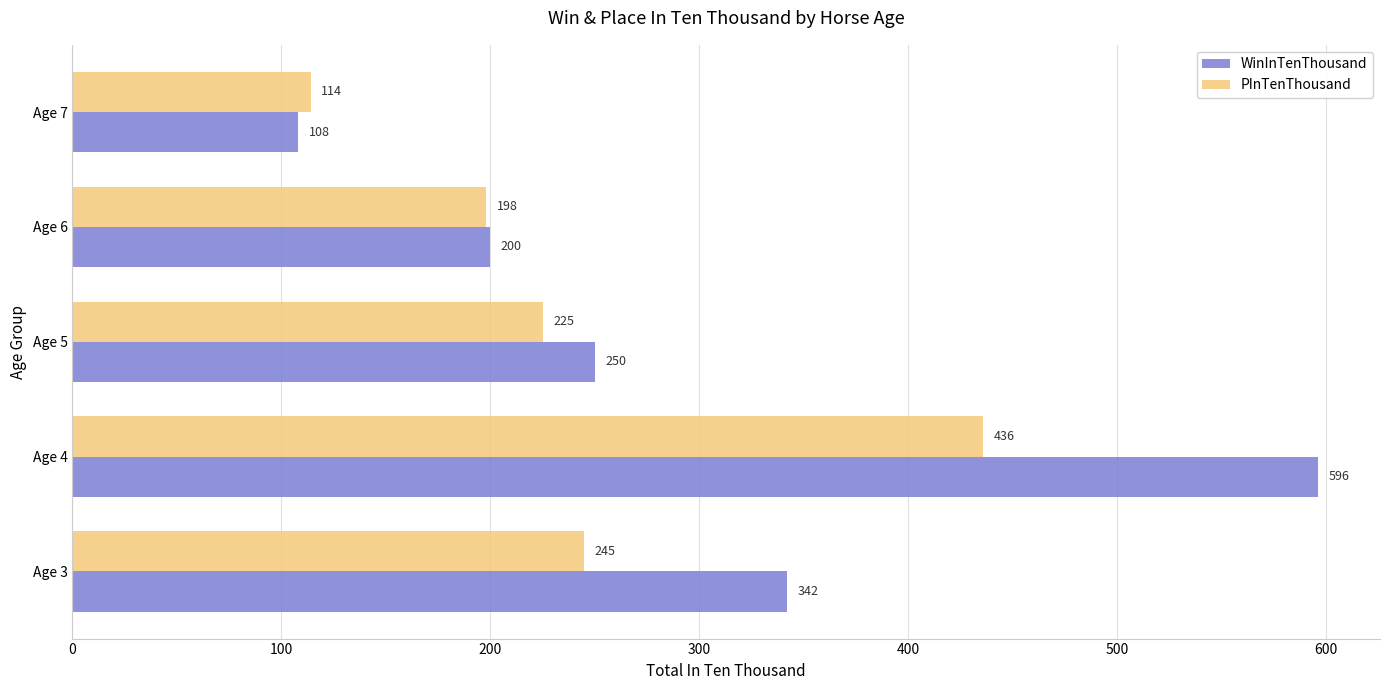

List the series in order of their peak value, lowest first.

PInTenThousand, WinInTenThousand